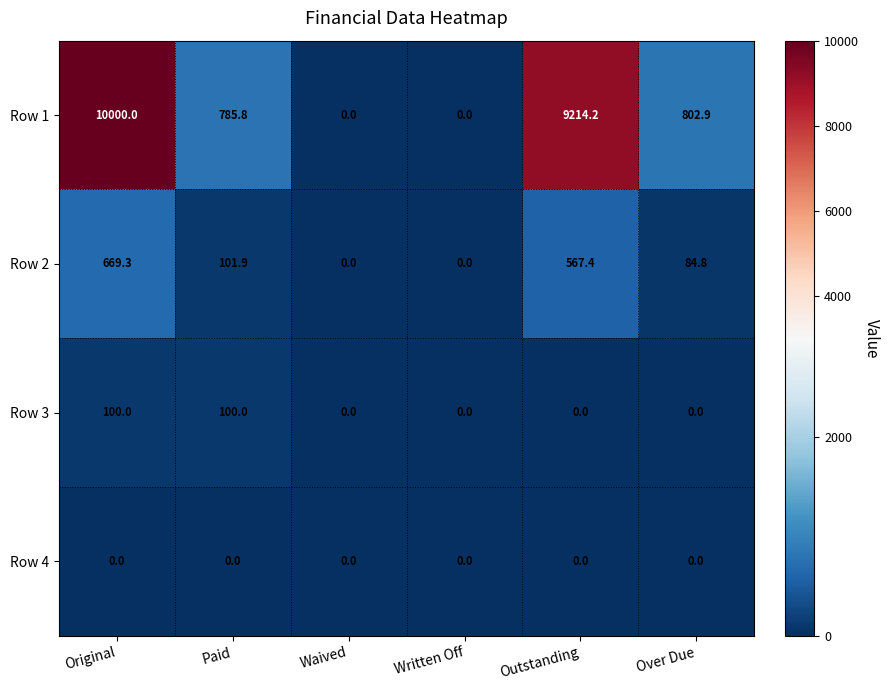

Which series has the largest range (max minus min)?

Row 1